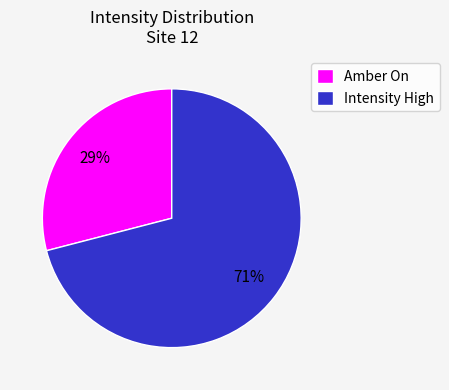

To the nearest percent, what is the difference between the Amber On and Intensity High slice percentages?

42%